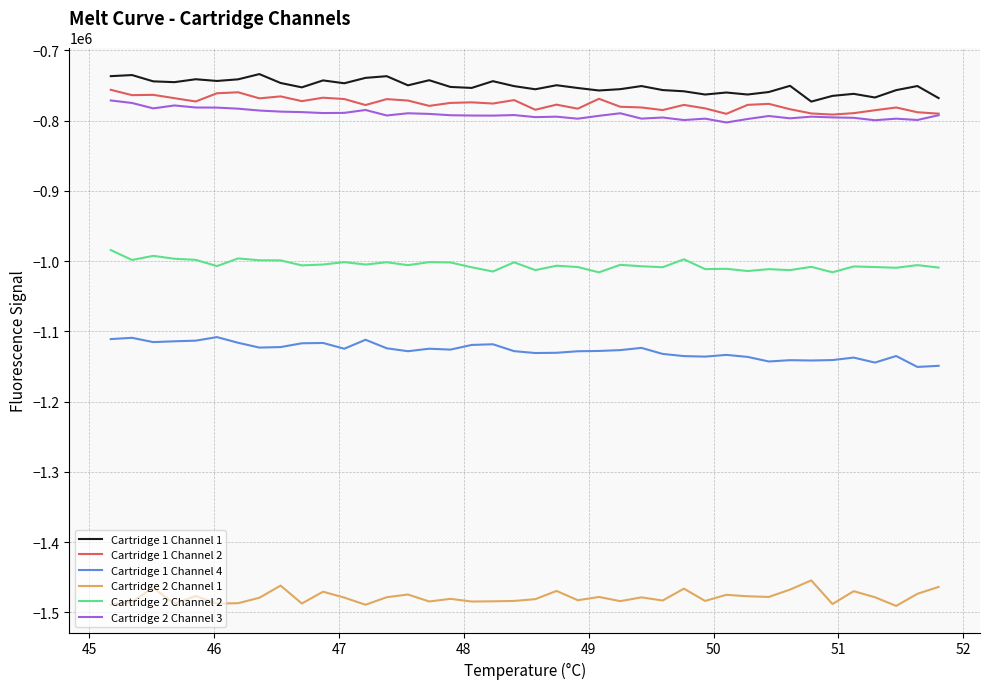

What is the minimum value for Cartridge 2 Channel 1?

-1490640